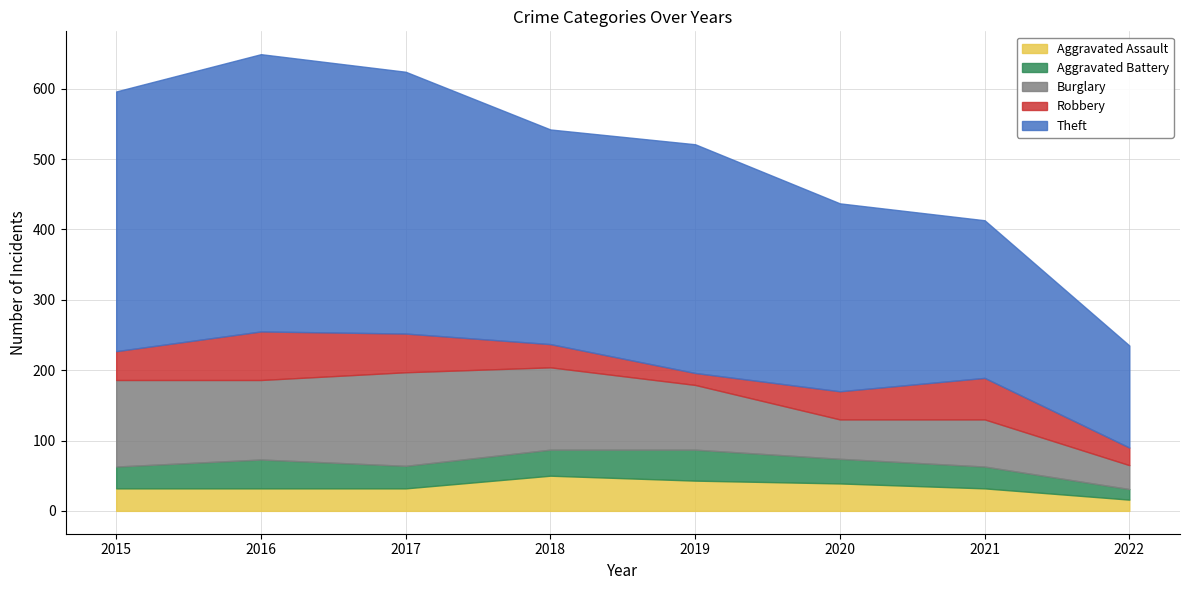

Where is the first local maximum for Aggravated Assault?

2018